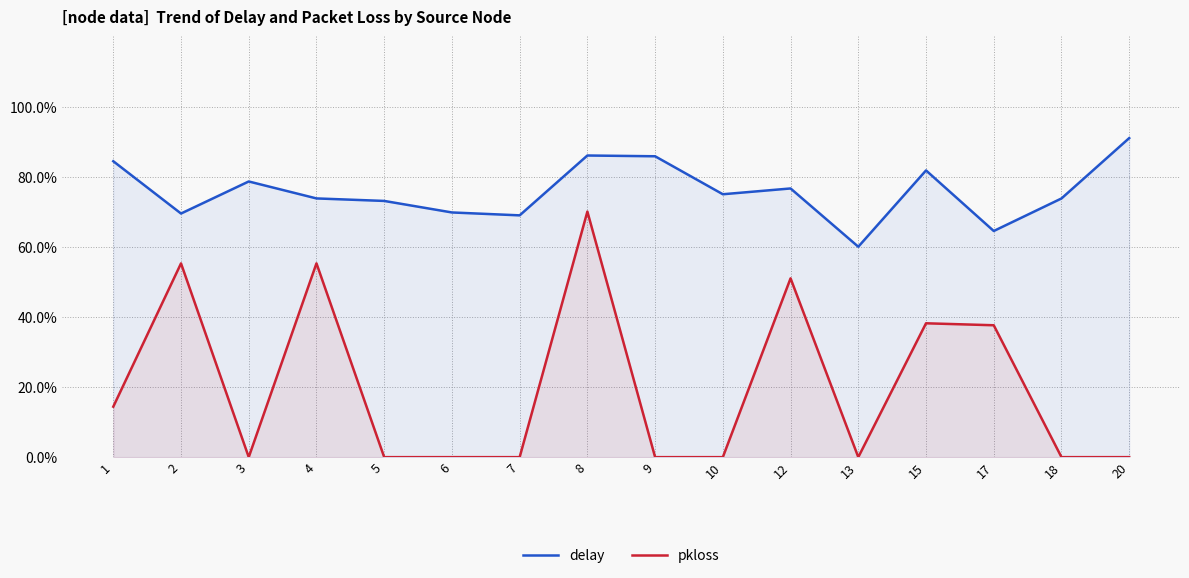

Rank the categories by delay value from lowest to highest.

13, 17, 7, 2, 6, 5, 18, 4, 10, 12, 3, 15, 1, 9, 8, 20